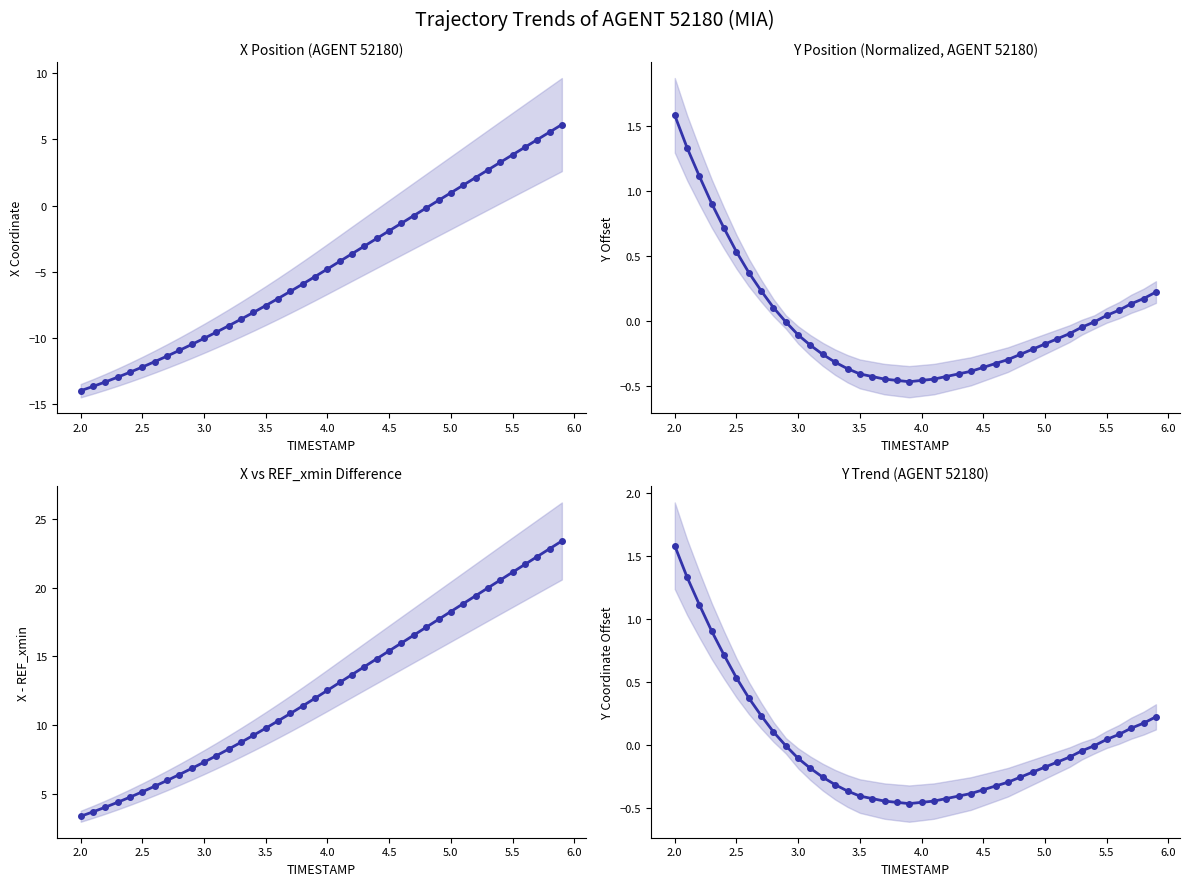

True or false: X vs REF_xmin Difference and Y Position (Normalized, AGENT 52180) intersect in this chart.

False